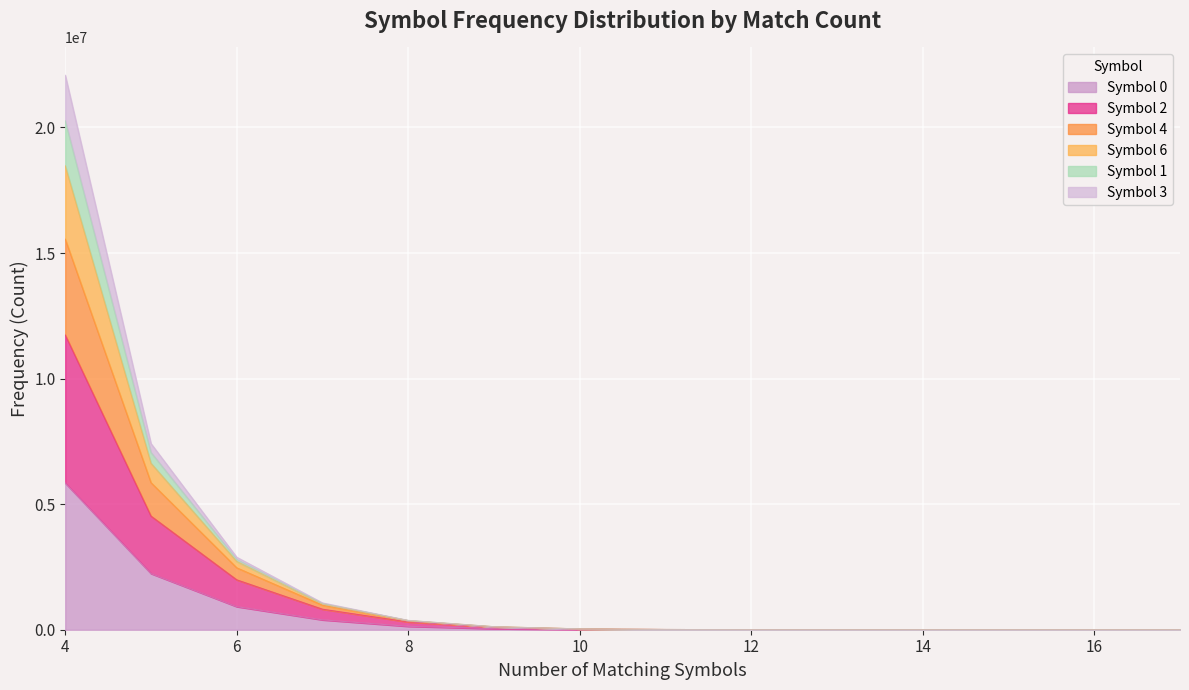

What are all the series names shown in the legend?

Symbol 0, Symbol 2, Symbol 4, Symbol 6, Symbol 1, Symbol 3